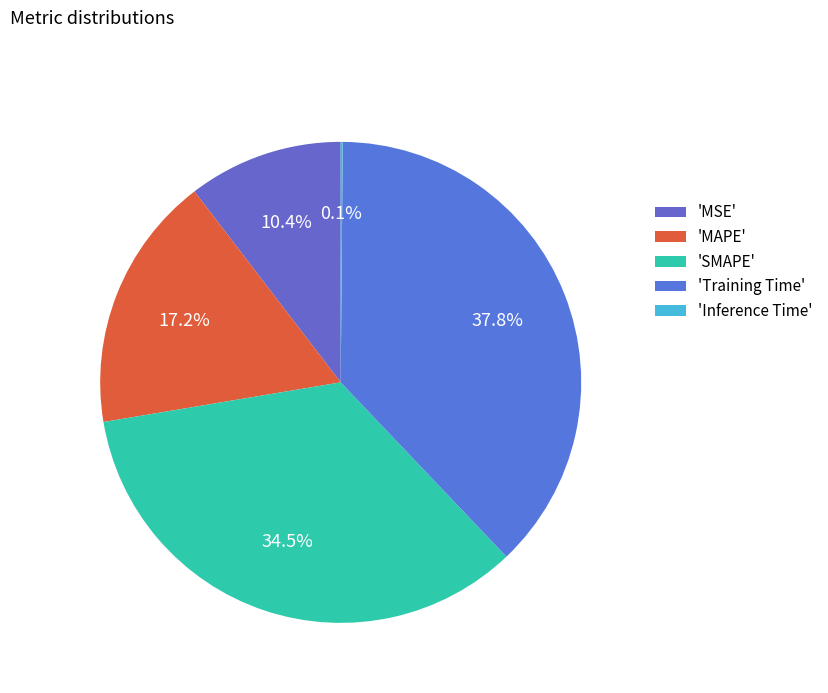

Does any single category account for the majority?

No